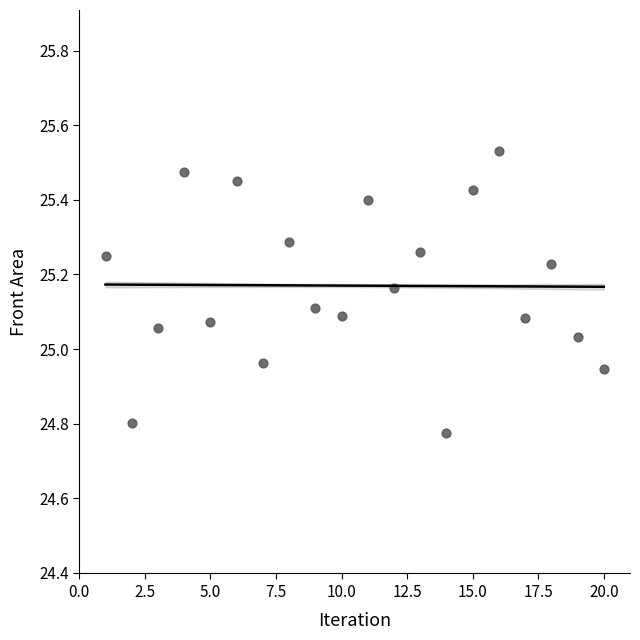

What is the range of Y values (max minus min)?

0.8